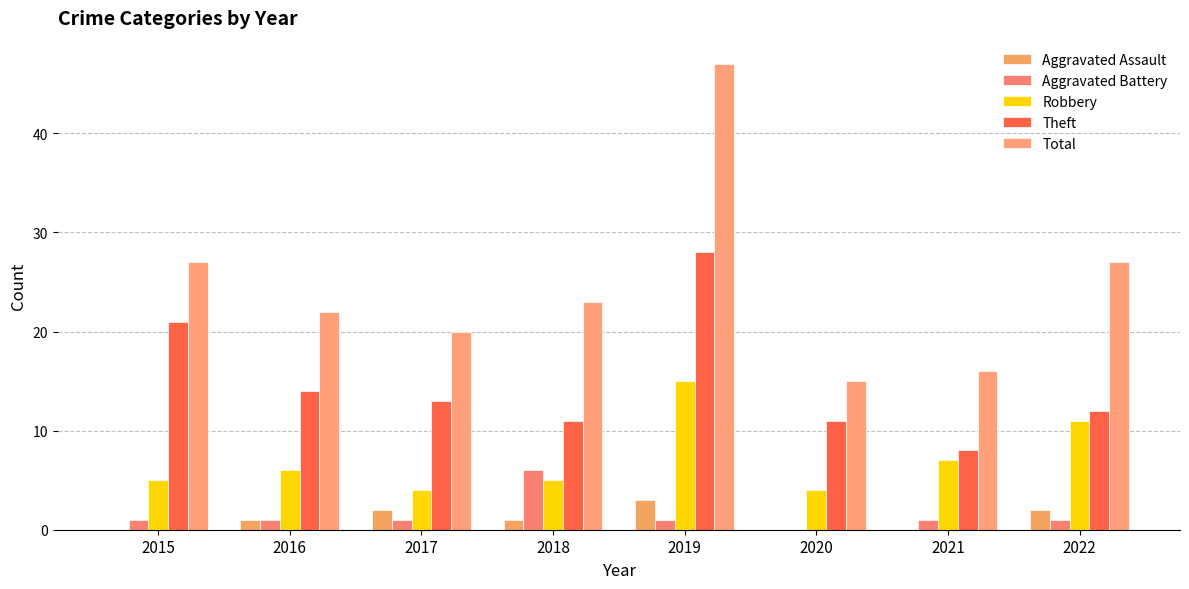

Is it true that Theft equals 23 at 2016?

False